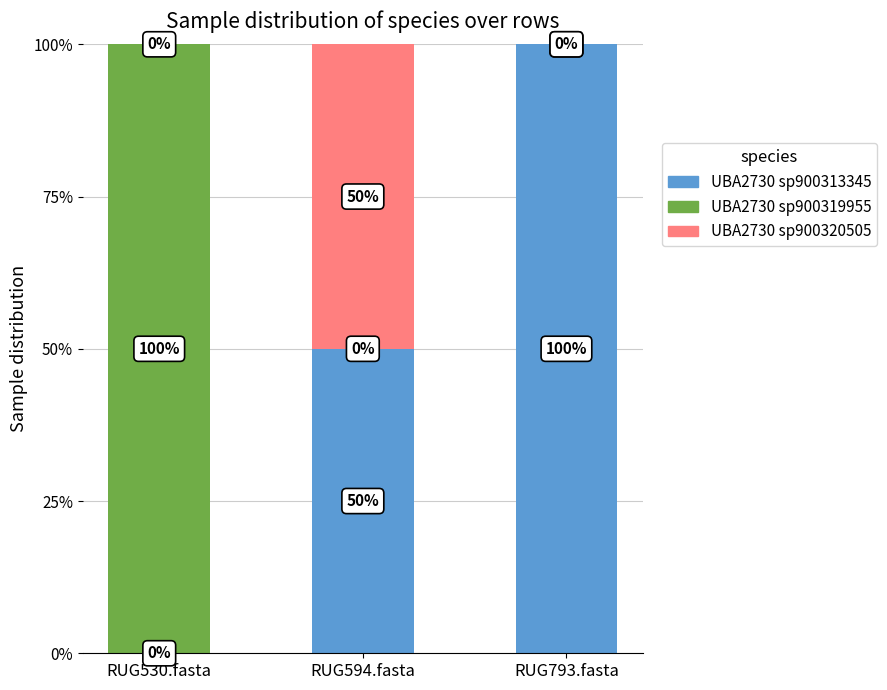

What is the total value across all series at RUG793.fasta?

100.0